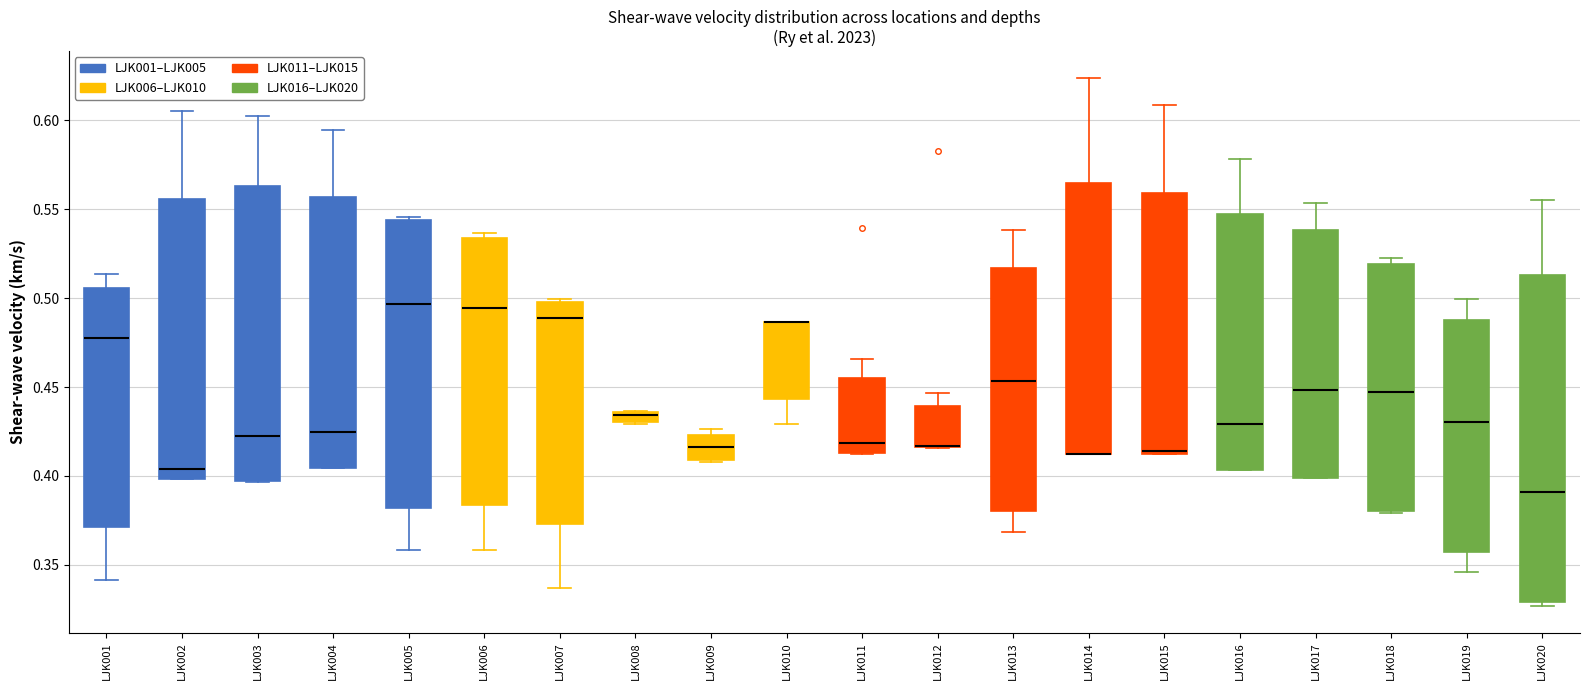

Which box is the tallest, from its lower edge to its upper edge?

LJK020